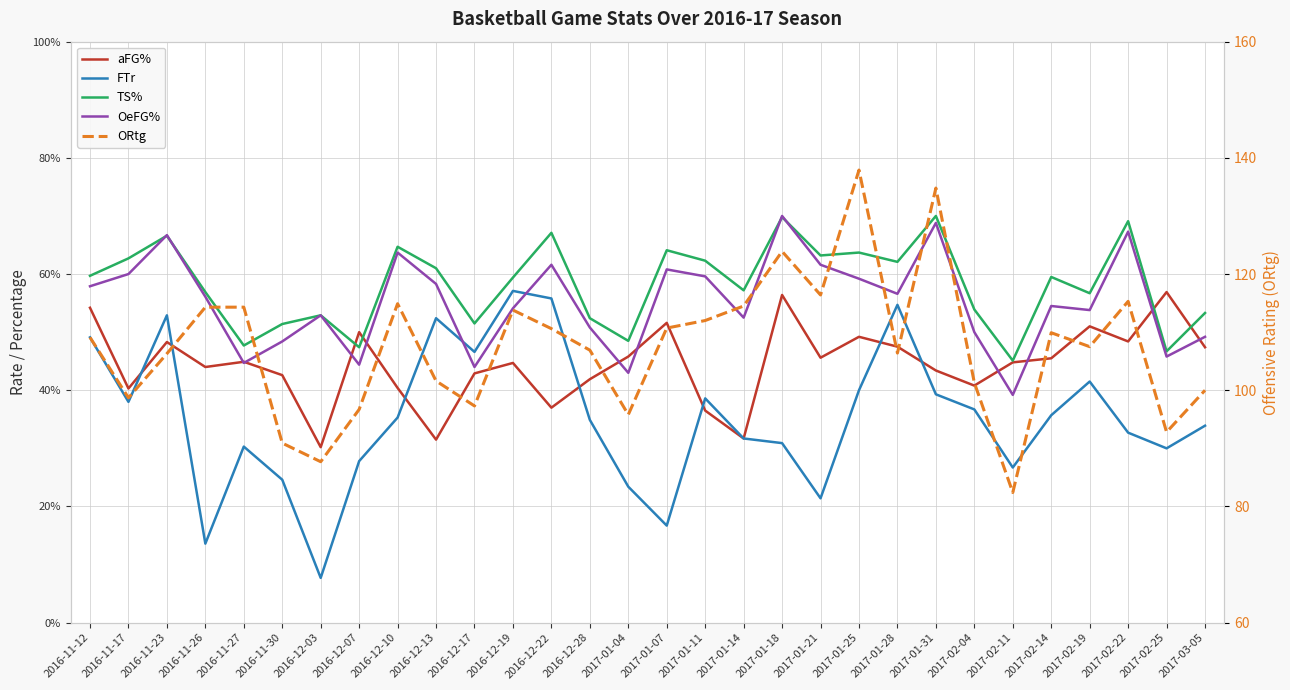

True or false: FTr has more than 0 interior local peaks.

True